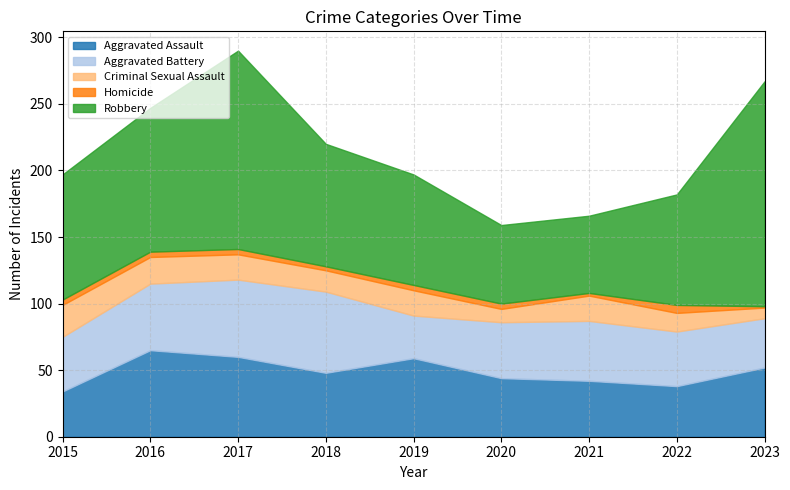

What is the value of the Homicide point at the 2nd from the left?

4